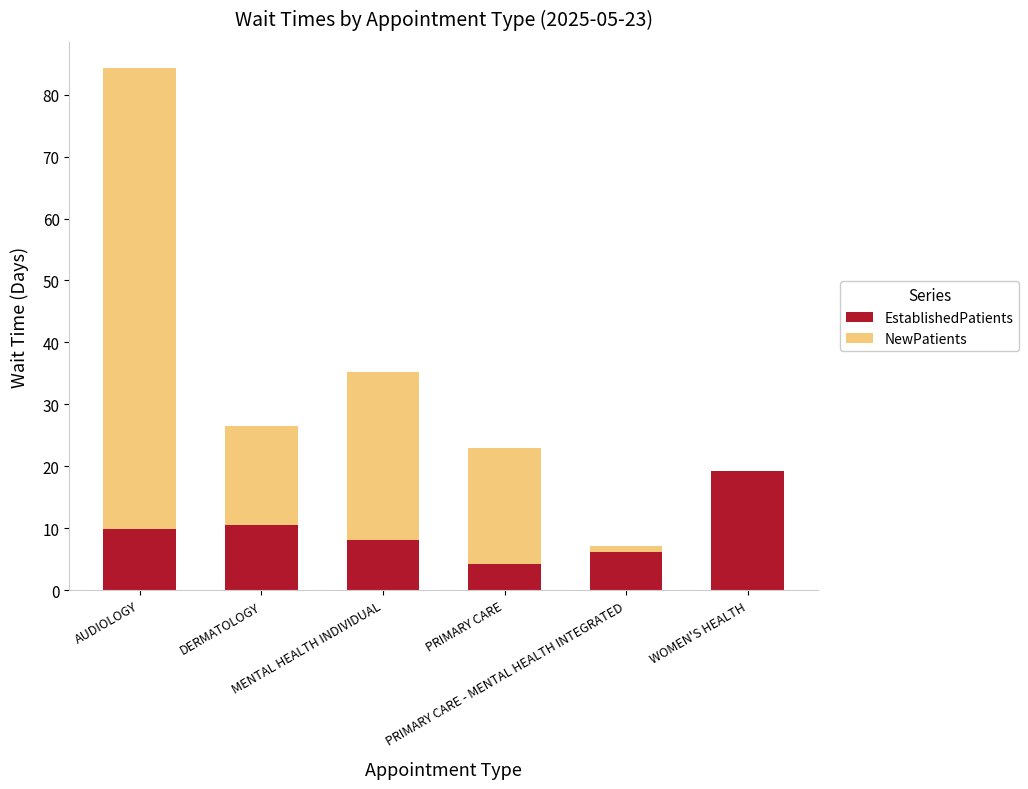

How many distinct data groups are displayed?

2